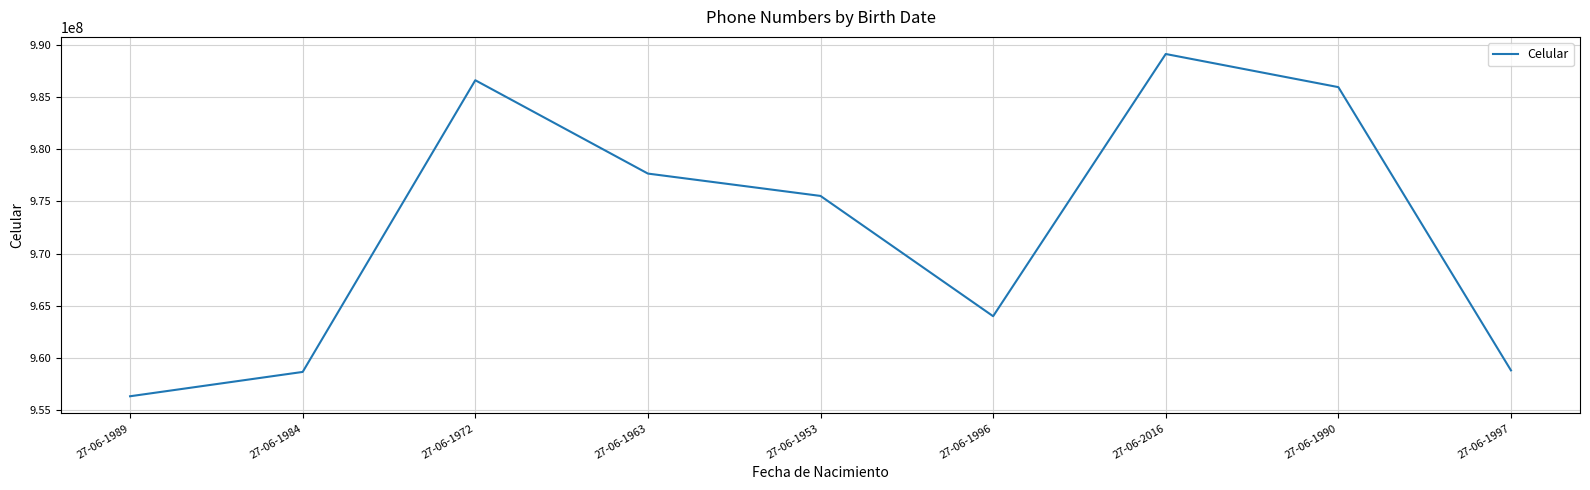

What is the difference between the values at 27-06-1953 and 27-06-2016?

13583029